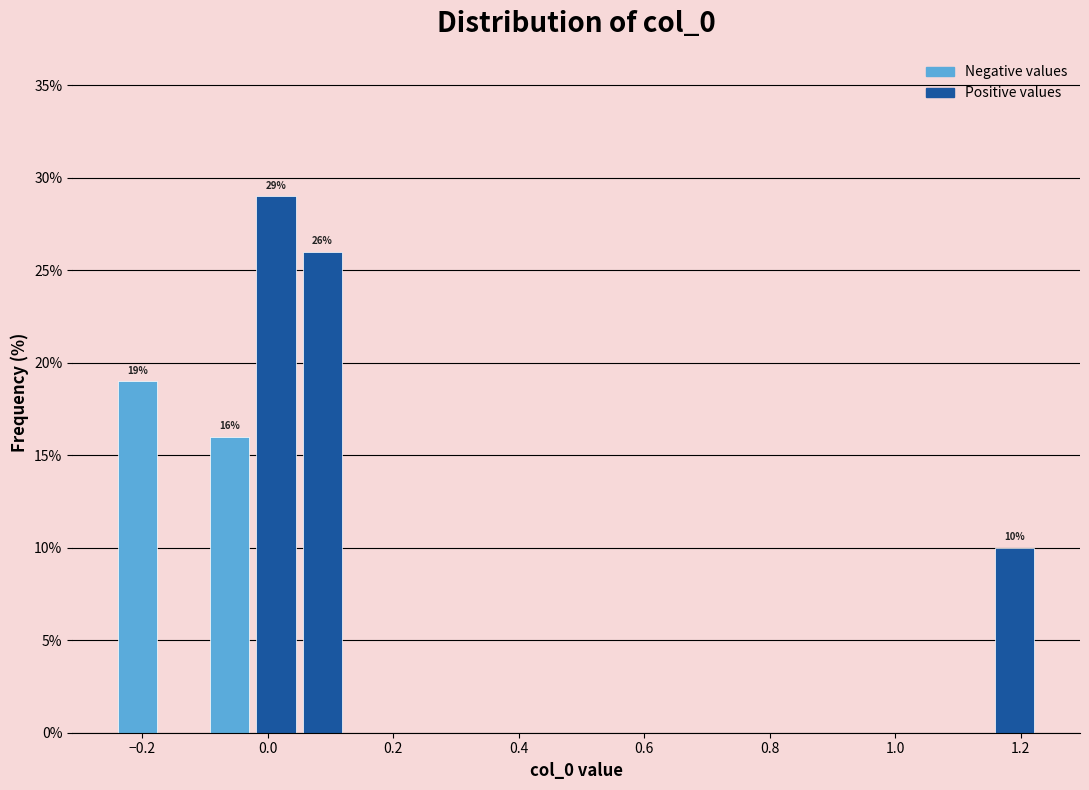

Read against the x-axis, roughly where is the centre of the tallest bar?

0.02